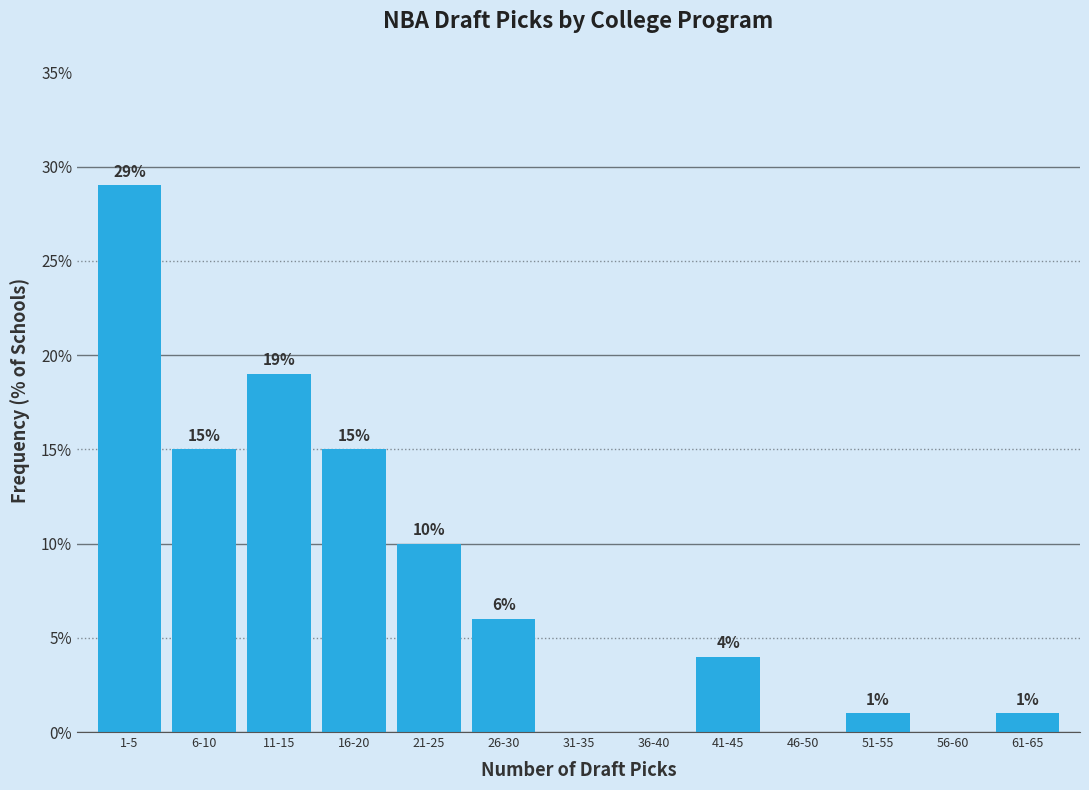

Reading left to right, extract all data points from this chart.

1-5=29.0	6-10=15.0	11-15=19.0	16-20=15.0	21-25=10.0	26-30=6.0	31-35=0.0	36-40=0.0	41-45=4.0	46-50=0.0	51-55=1.0	56-60=0.0	61-65=1.0